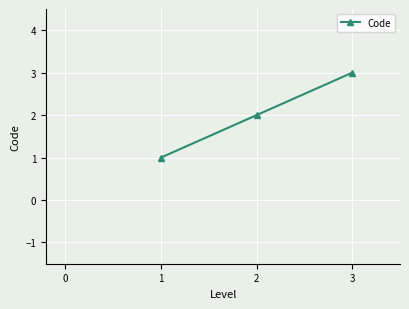

What is the smallest value displayed?

1